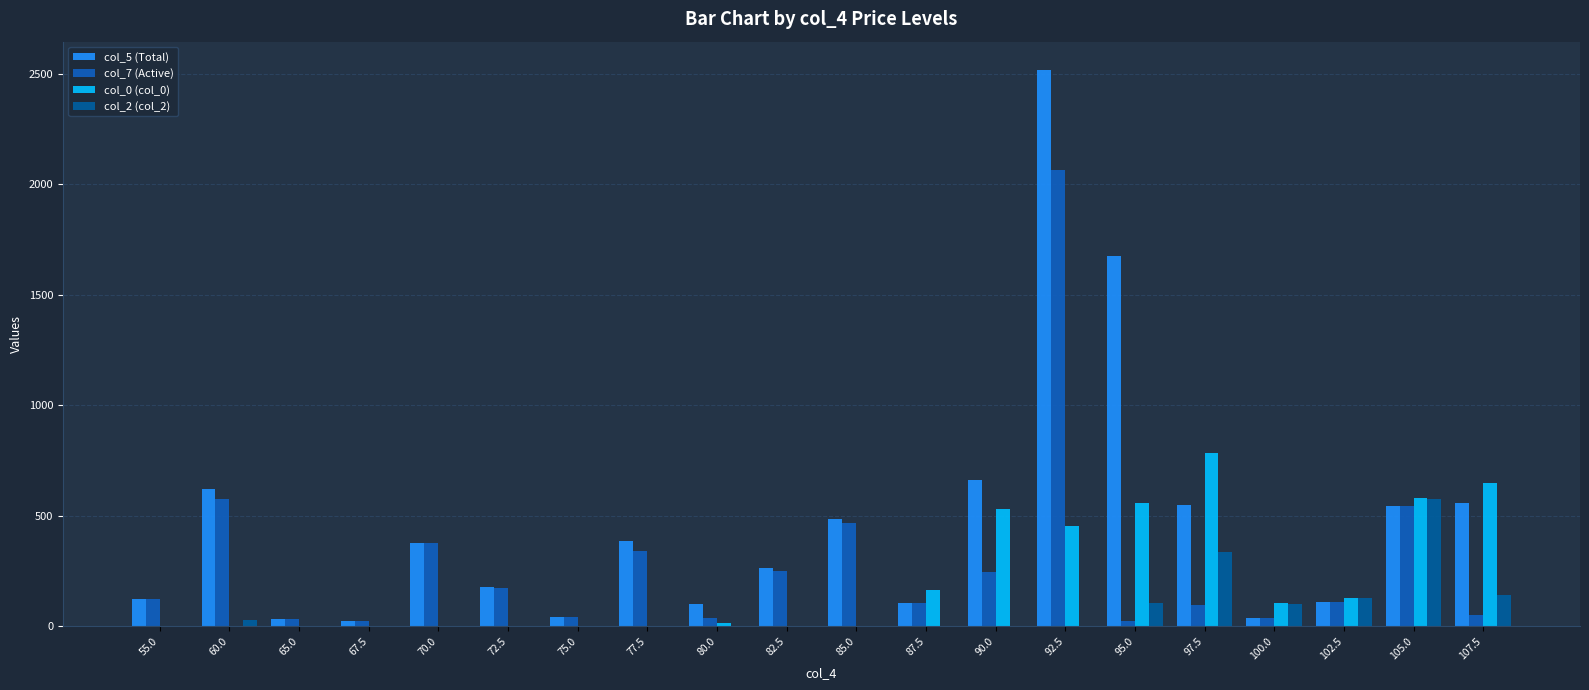

Reading left to right, transcribe all the data shown in this chart.

col_5 (Total): 125	620	32	24	378	178	41	386	99	265	485	106	662	2520	1677	547	39	110	545	556
col_7 (Active): 123	576	32	24	378	173	41	342	36	248	468	106	245	2065	26	96	38	110	545	50
col_0 (col_0): 0	0	0	0	0	0	0	0	14	0	0	166	529	452	558	785	105	130	579	647
col_2 (col_2): 0	30	0	0	0	0	0	0	0	0	0	0	0	0	105	334	101	129	578	142